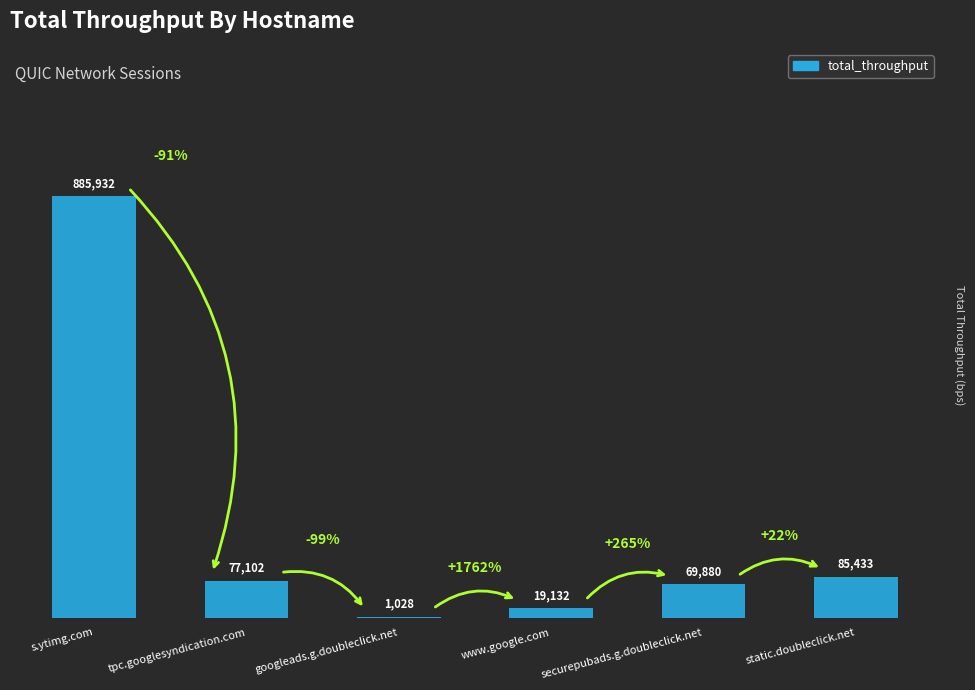

At which label is the value closest to 443480?

static.doubleclick.net